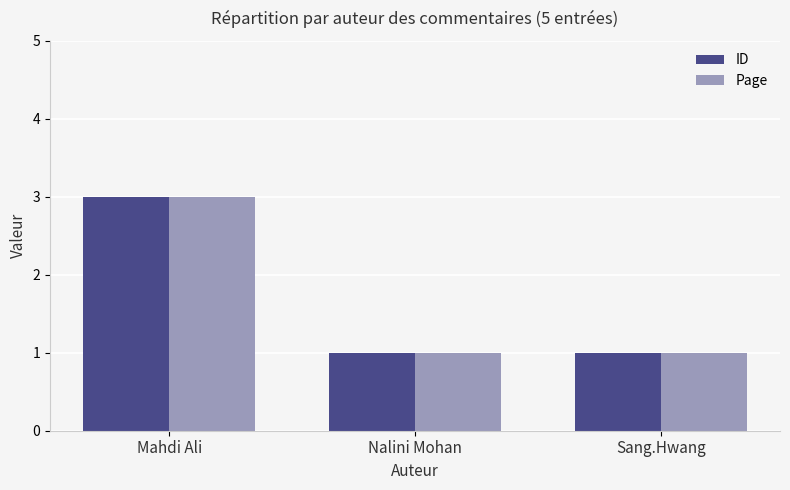

Reading right to left, extract all data points from this chart.

ID: Sang.Hwang=1	Nalini Mohan=1	Mahdi Ali=3
Page: Sang.Hwang=1	Nalini Mohan=1	Mahdi Ali=3